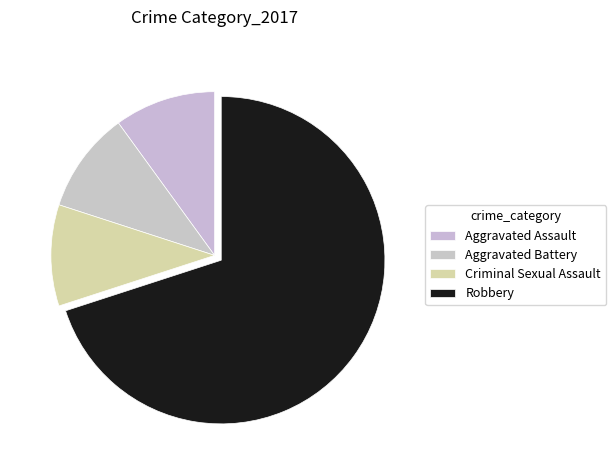

How many segments does this pie chart have?

4